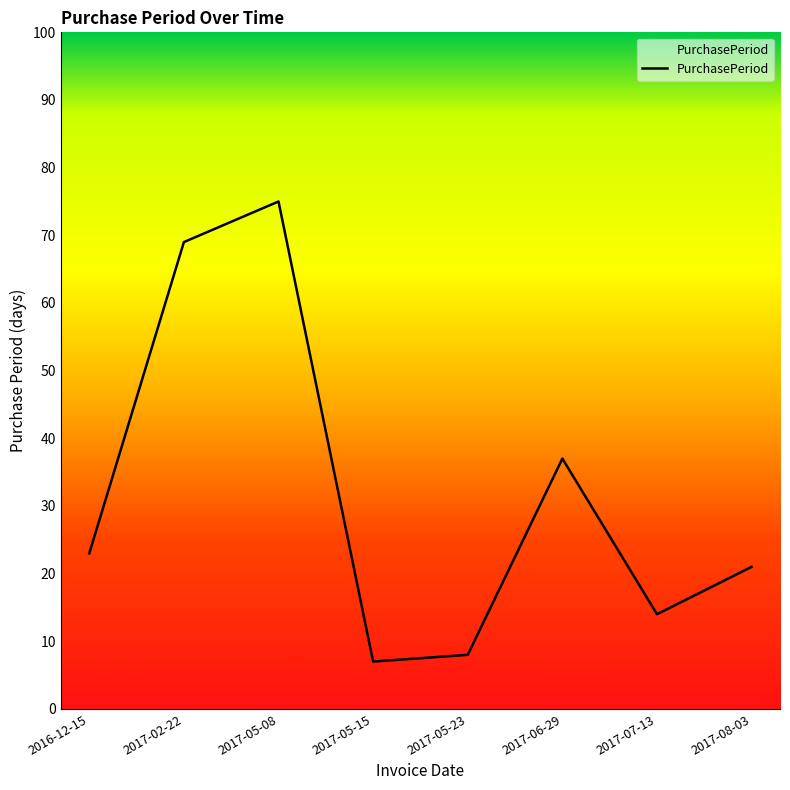

List the labels in order of value, largest first.

2017-05-08, 2017-02-22, 2017-06-29, 2016-12-15, 2017-08-03, 2017-07-13, 2017-05-23, 2017-05-15